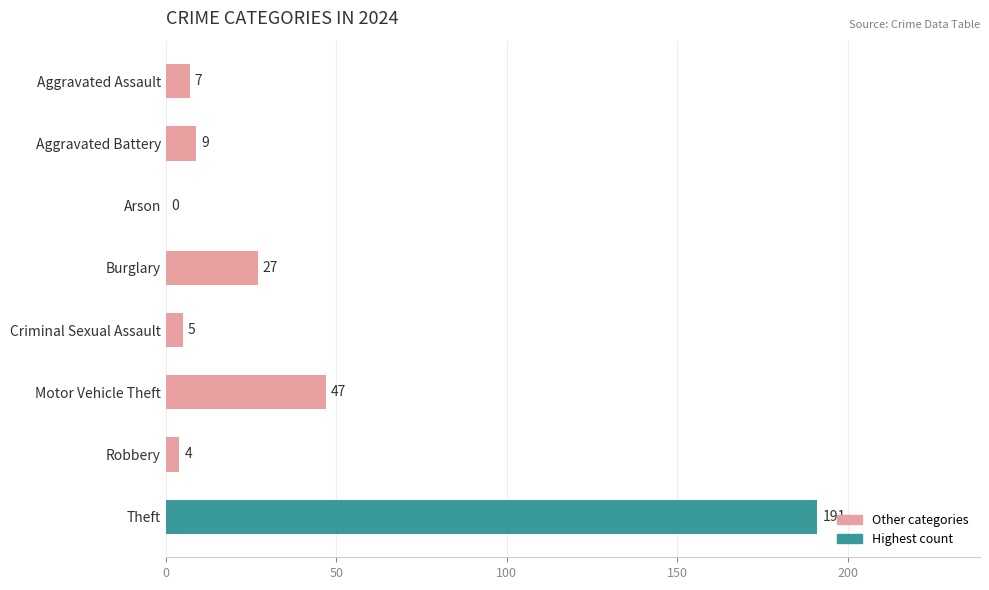

Reading top to bottom, what are all the values shown in this chart?

Aggravated Assault=7	Aggravated Battery=9	Arson=0	Burglary=27	Criminal Sexual Assault=5	Motor Vehicle Theft=47	Robbery=4	Theft=191